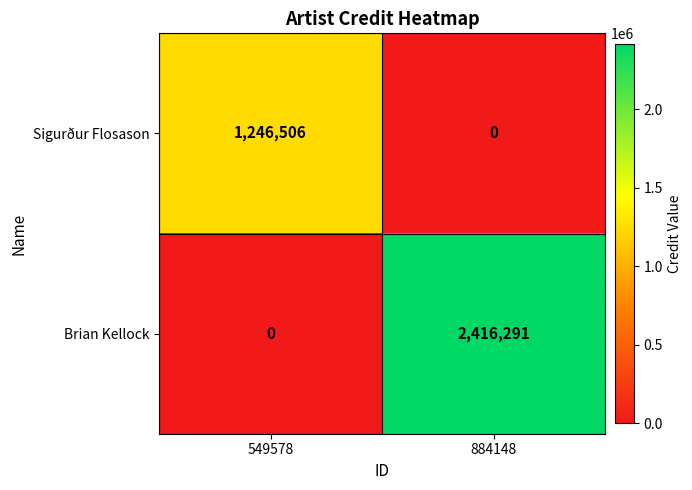

At which category is the sum across all series the highest?

884148